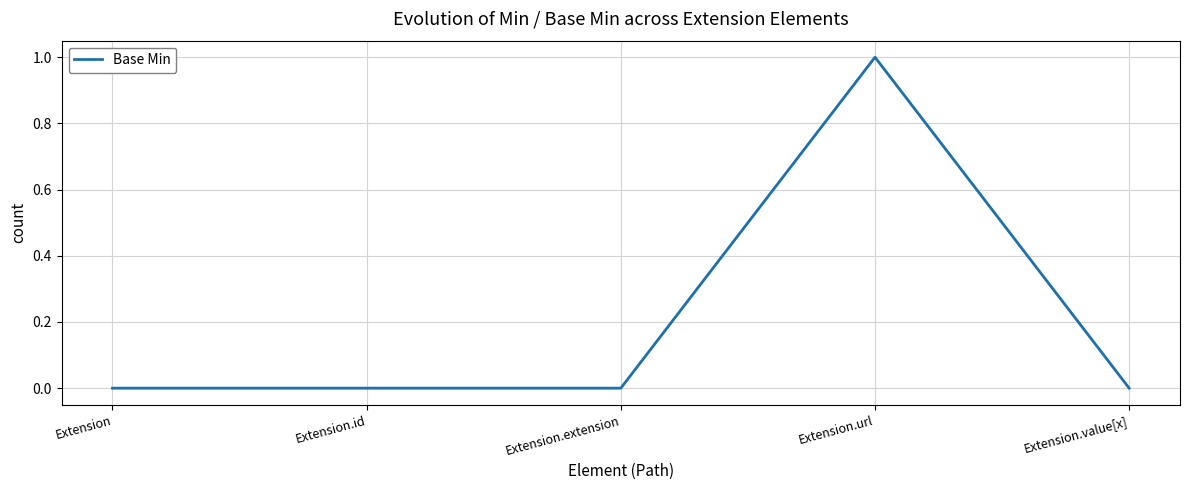

The value at Extension.value[x] is 0. True or false?

True